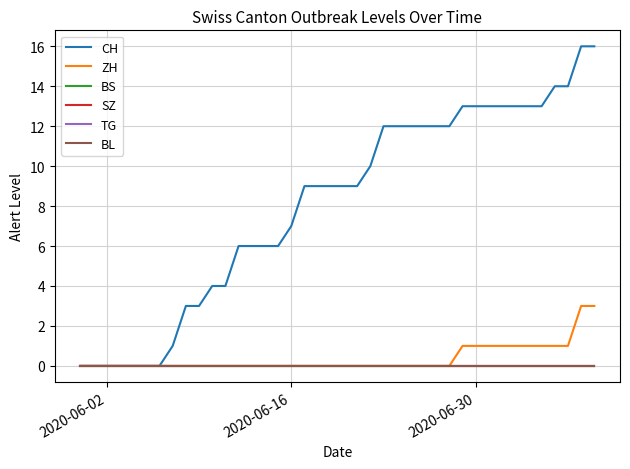

Is this an area chart (filled region under the line)?

No